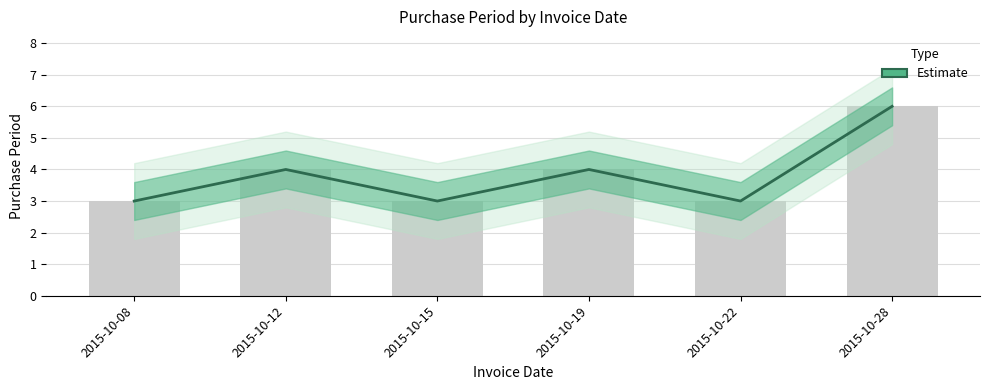

List the labels in order of value, largest first.

2015-10-28, 2015-10-12, 2015-10-19, 2015-10-08, 2015-10-15, 2015-10-22